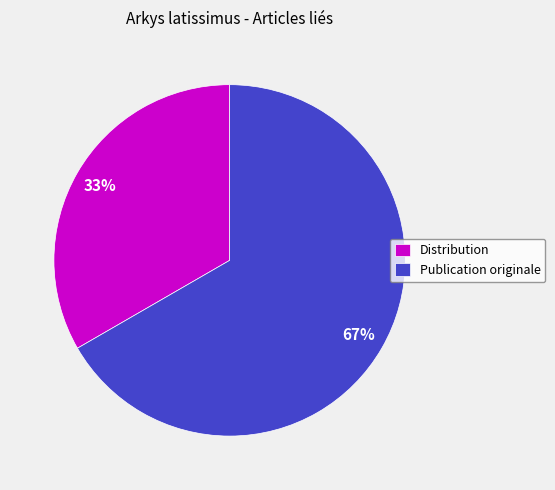

Is it true that Distribution is 33% of the pie?

True